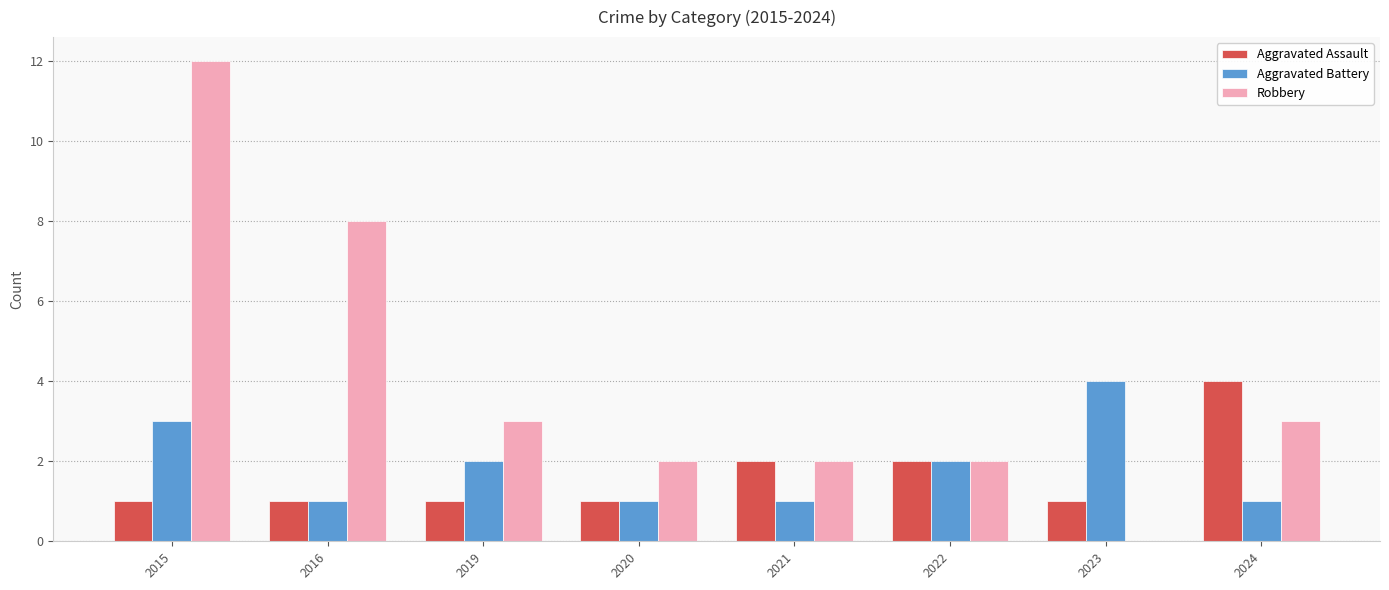

Are the bars horizontal?

No